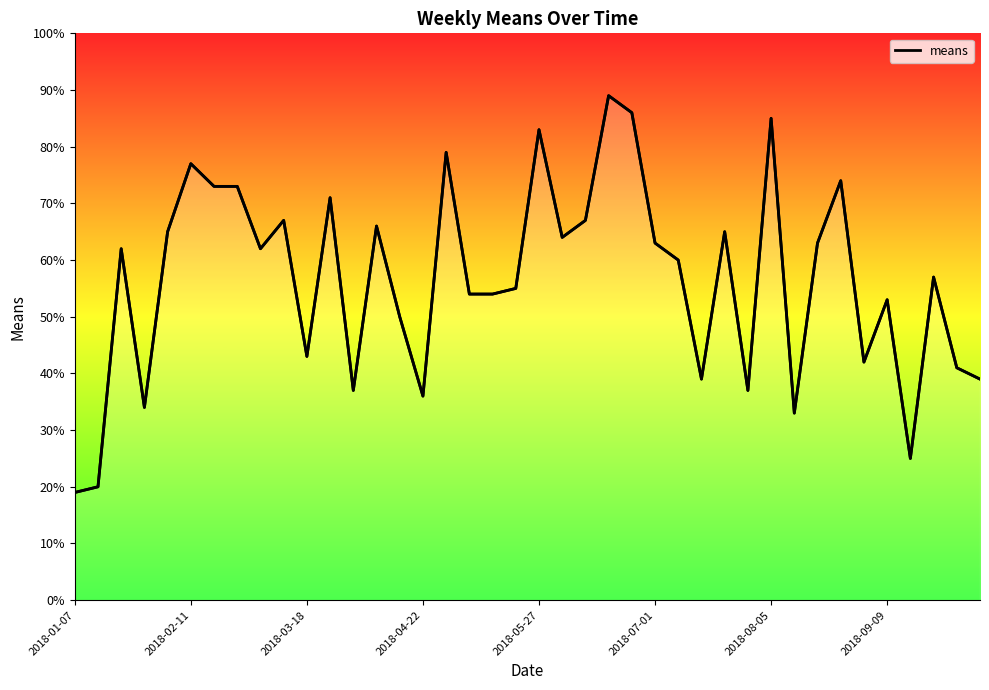

What is the label of the 40th point from the left?

39